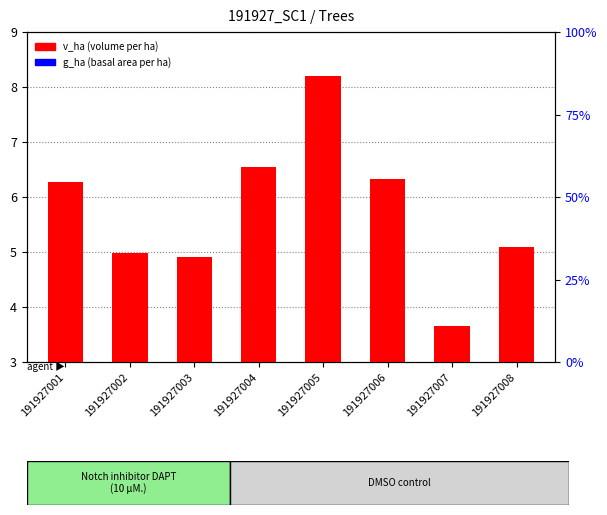

Which series changed the most between 191927003 and 191927004?

v_ha